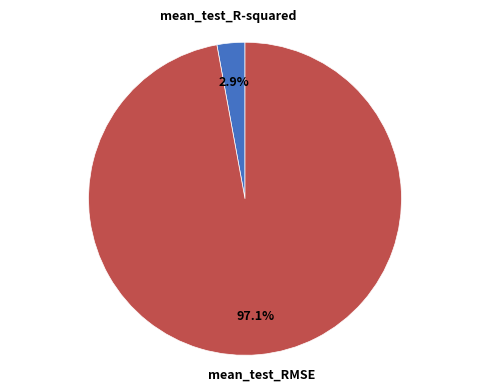

How many slices are in this pie chart?

2